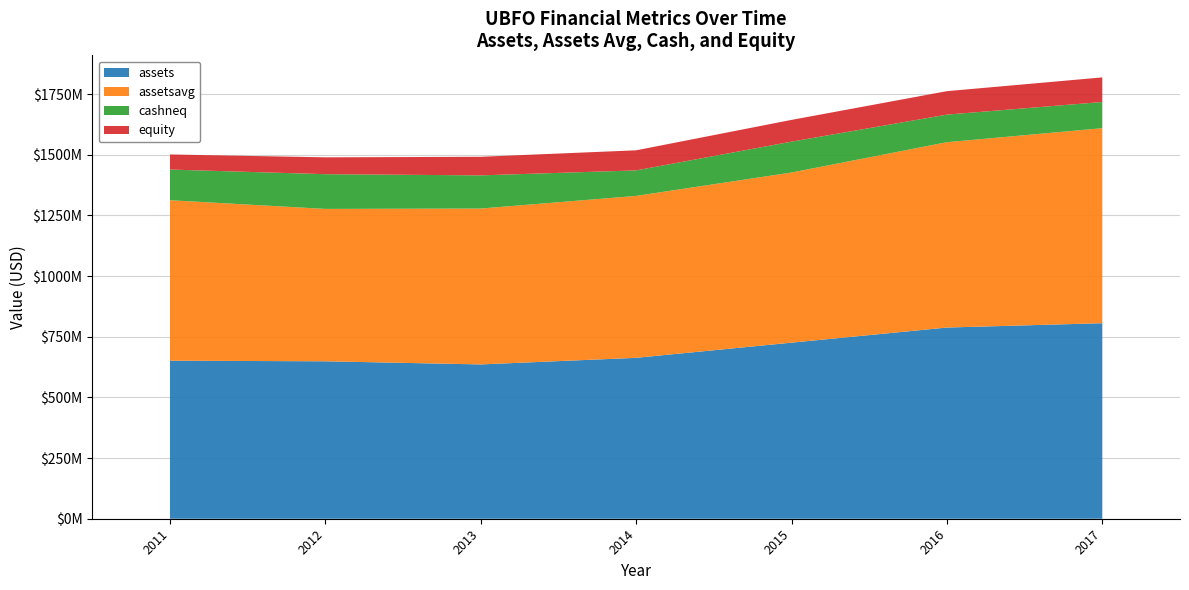

Reading left to right, list all the values displayed in this chart.

assets: 651332000	648877000	635929000	663169000	725644000	787972000	805836000
assetsavg: 661402000	628014000	642467500	667320500	701196750	763856250	803751750
cashneq: 126371000	143134000	136727000	105099000	127279000	113682000	107934000
equity: 62173000	69441000	76543000	82826000	89635000	96654000	101352000